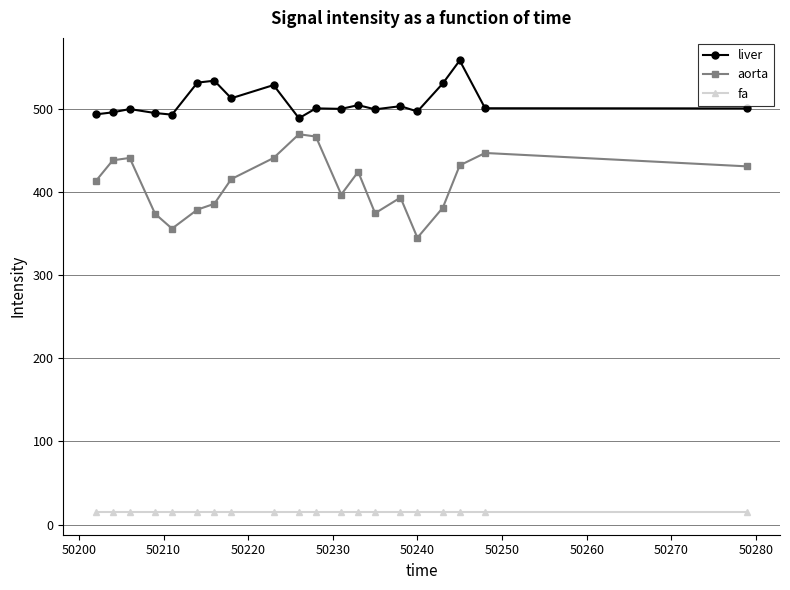

Which series has the largest total across all categories?

liver